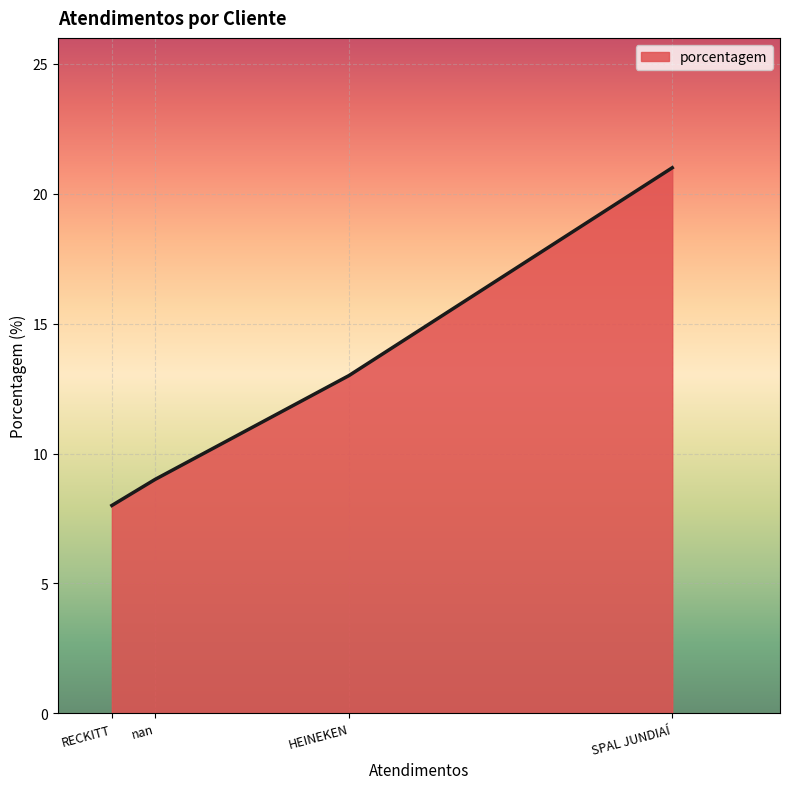

True or false: there are more than 2 points higher than both neighbors.

False